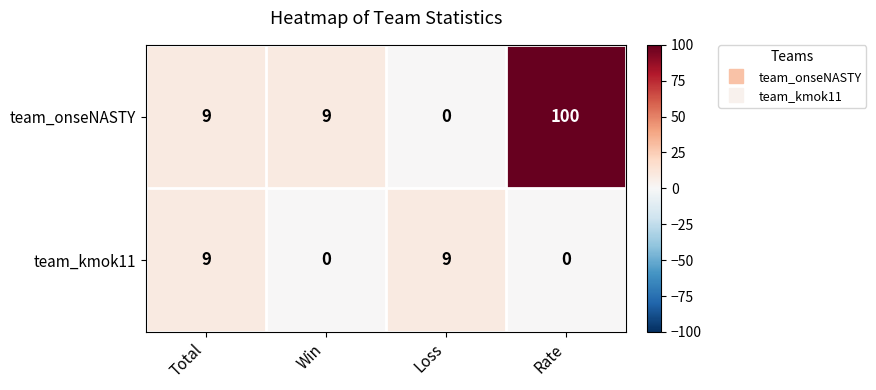

Rank the series at Rate from lowest to highest value.

team_kmok11, team_onseNASTY